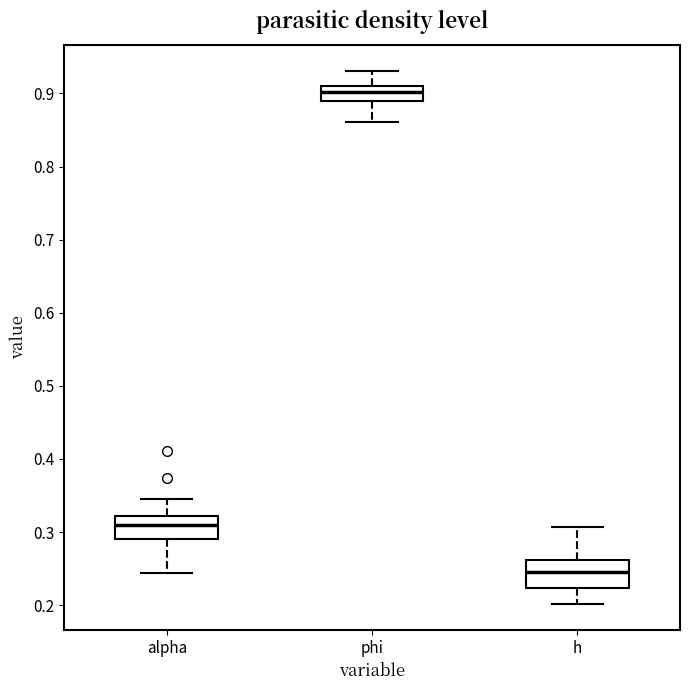

Reading left to right, transcribe this box plot: for each box, give where its median line is, the range the box spans, and where its two whiskers end, as read against the y-axis. The values are not printed on the chart, so give them approximately, as read against the axis.

alpha: median 0.31, box 0.29 to 0.32, whiskers 0.24 to 0.34
phi: median 0.90, box 0.89 to 0.91, whiskers 0.86 to 0.93
h: median 0.25, box 0.22 to 0.26, whiskers 0.20 to 0.31